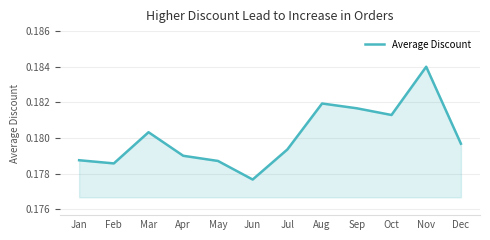

Is it true that the value at Apr is 0.3?

False